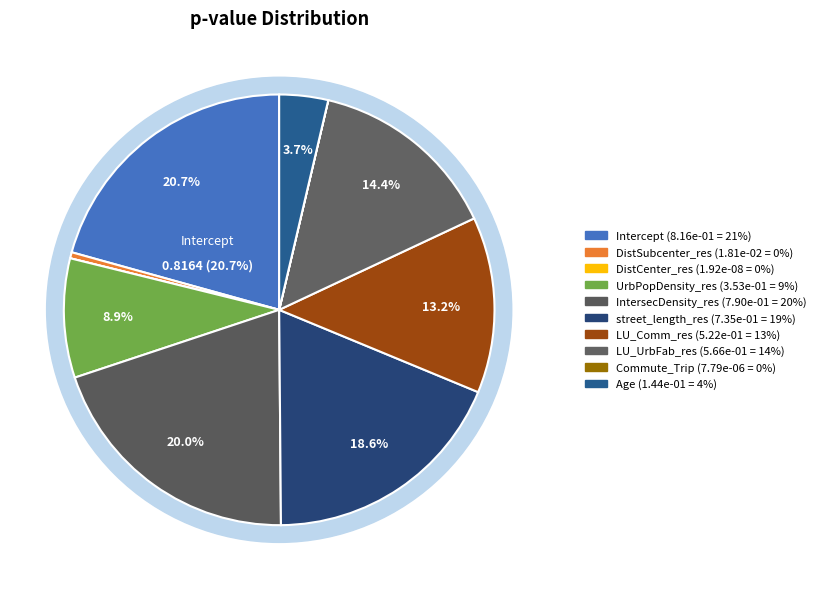

What is the change in value from IntersecDensity_res to Commute_Trip?

-0.8